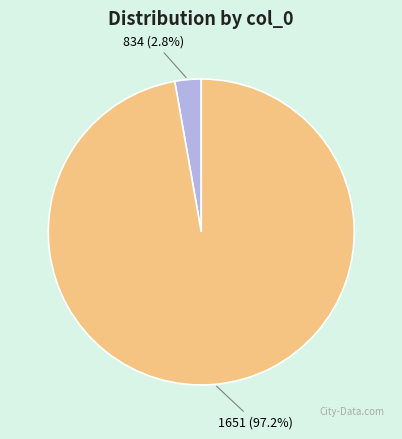

How much of the chart is everything except 1651?

2.8%